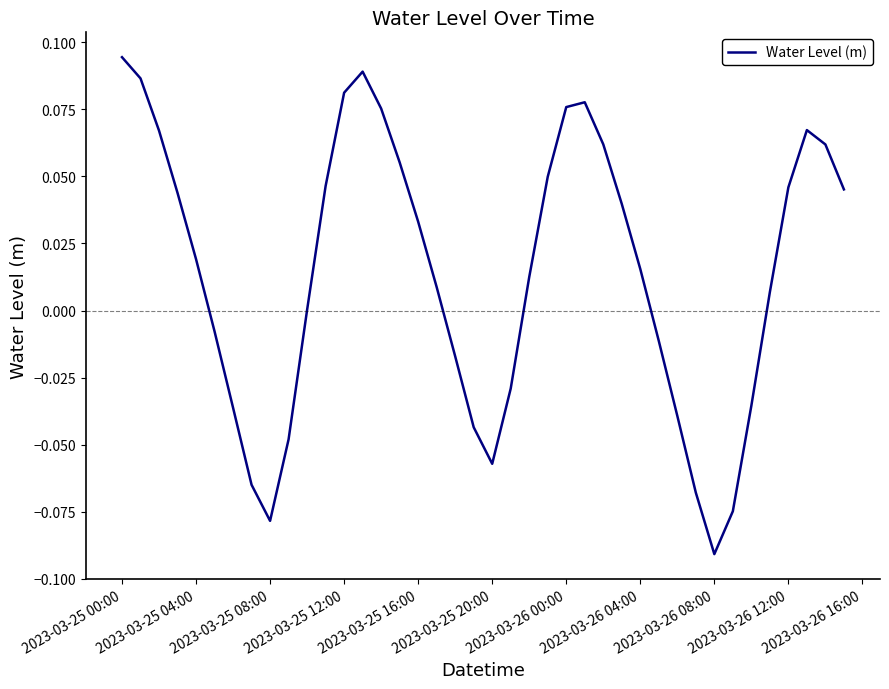

At which category does the chart reach its peak across all series?

2023-03-25 00:00